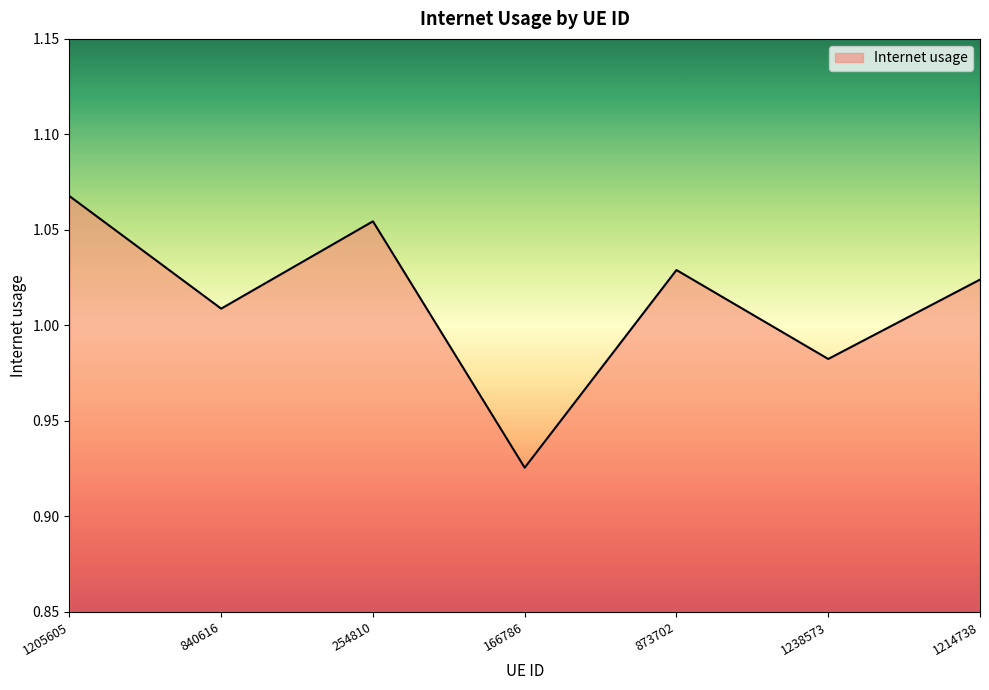

At which category does the data reach its first local valley?

840616